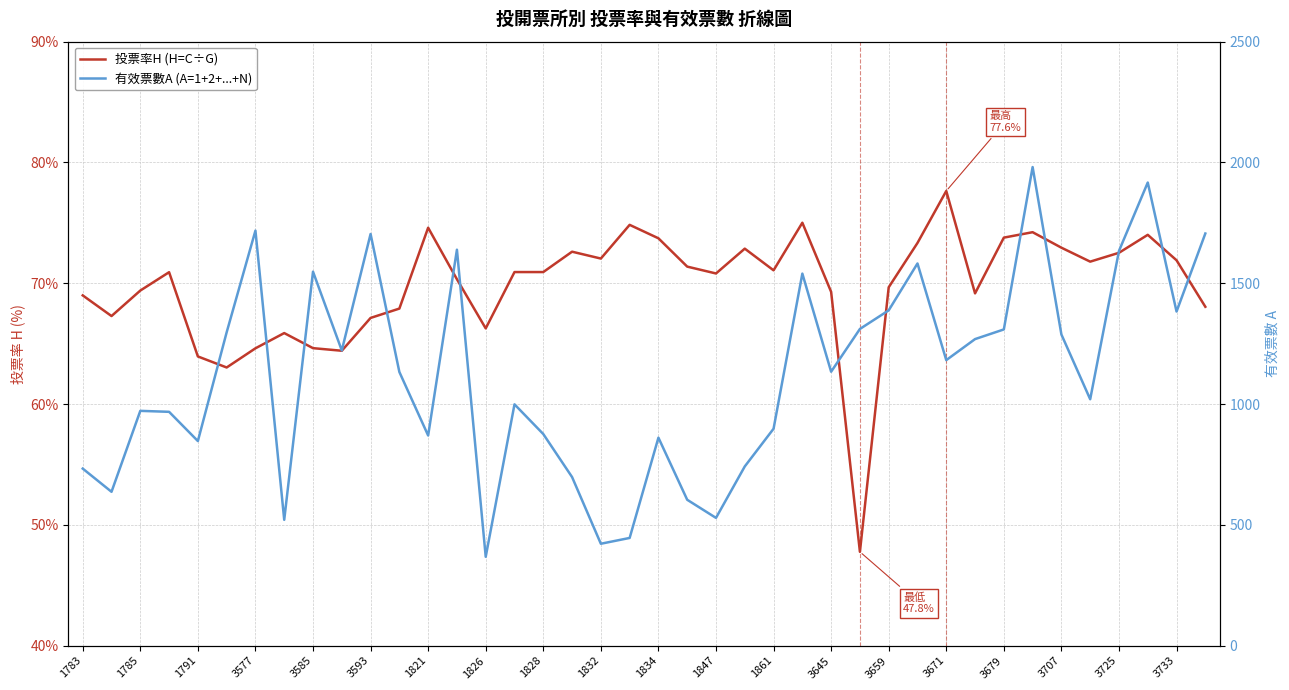

Which category has the lowest value across all series?

27